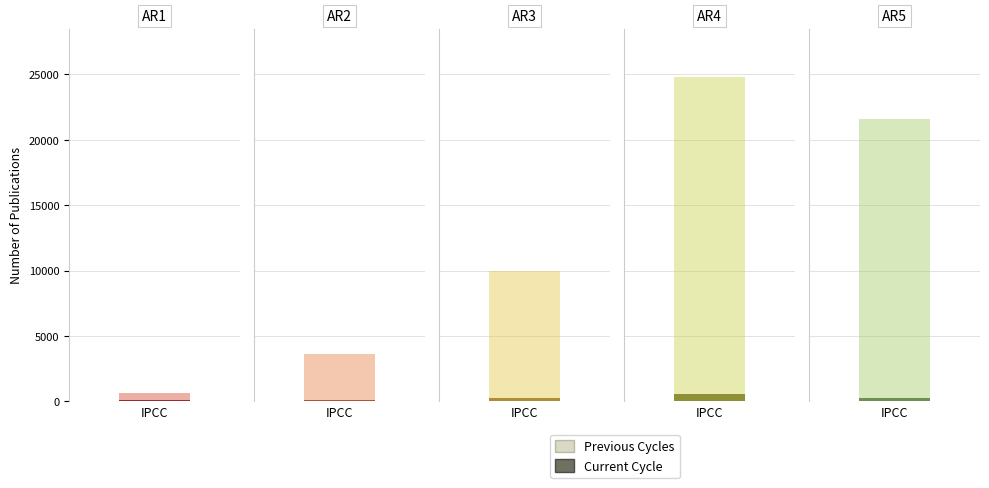

Reading left to right, what are all the values shown in this chart?

Previous Cycles: 630	3600	9990	24790	21600
Current Cycle: 113	139	293	529	290